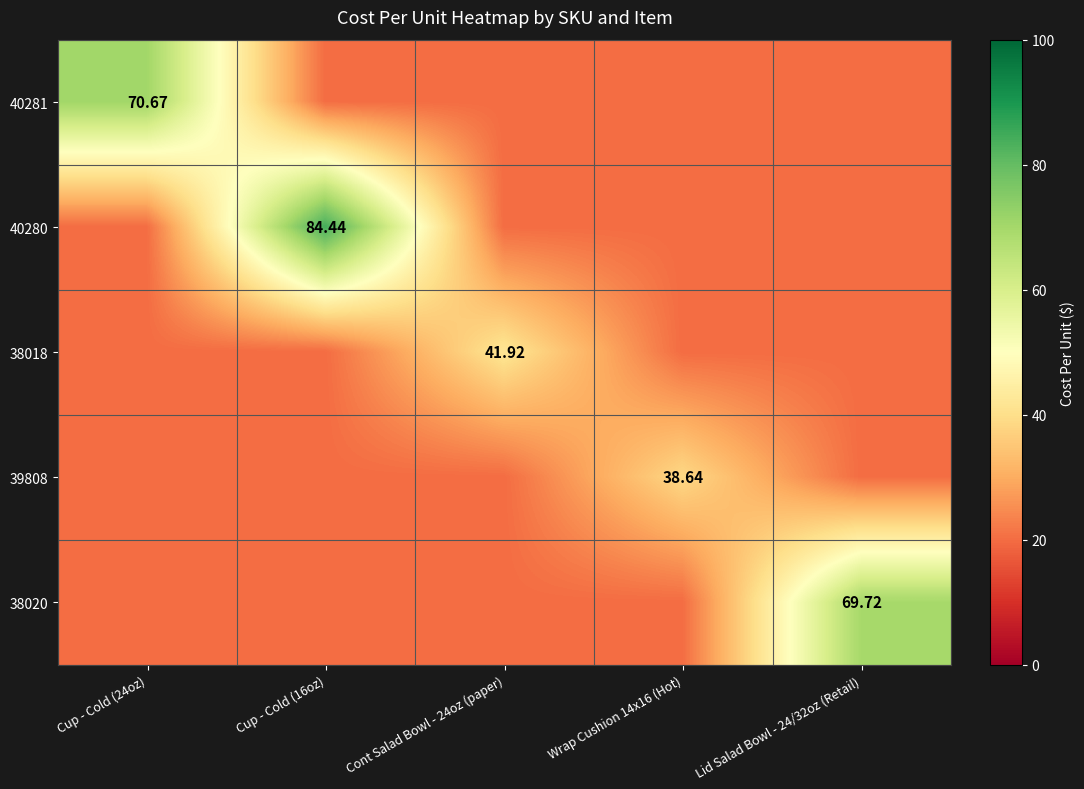

How many data points in 40280 are above 20?

1